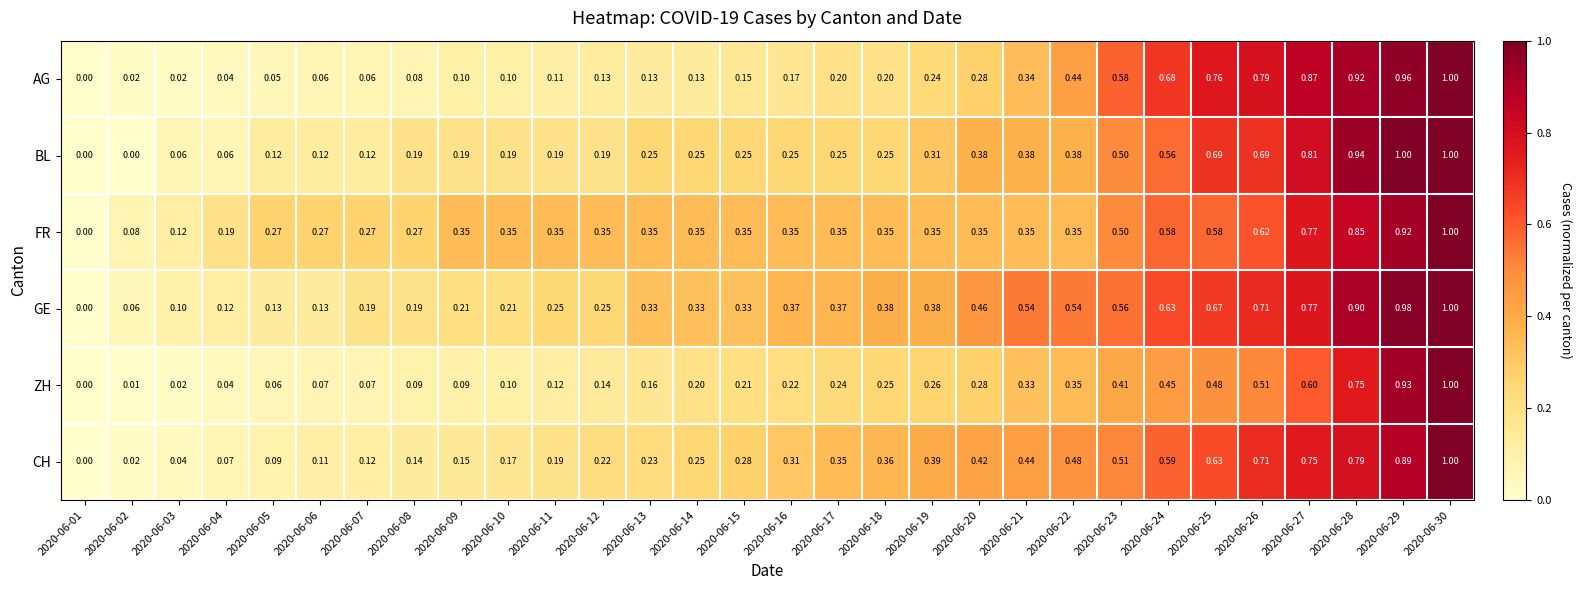

Between 2020-06-10 and 2020-06-29, which series saw the biggest shift?

AG